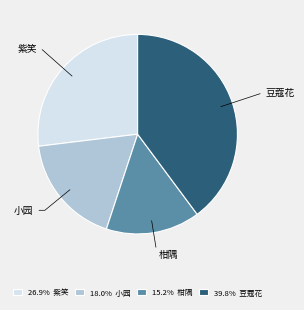

Approximately how many times larger is the value at 39.8% 豆蔻花 compared to 26.9% 紫笑?

1.5